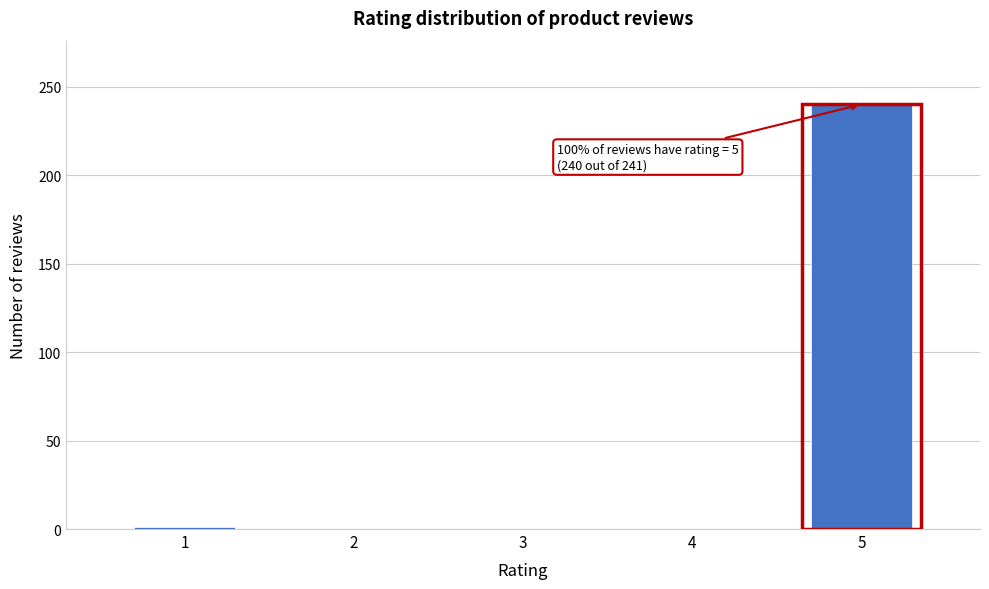

What is the maximum value shown in the chart?

240